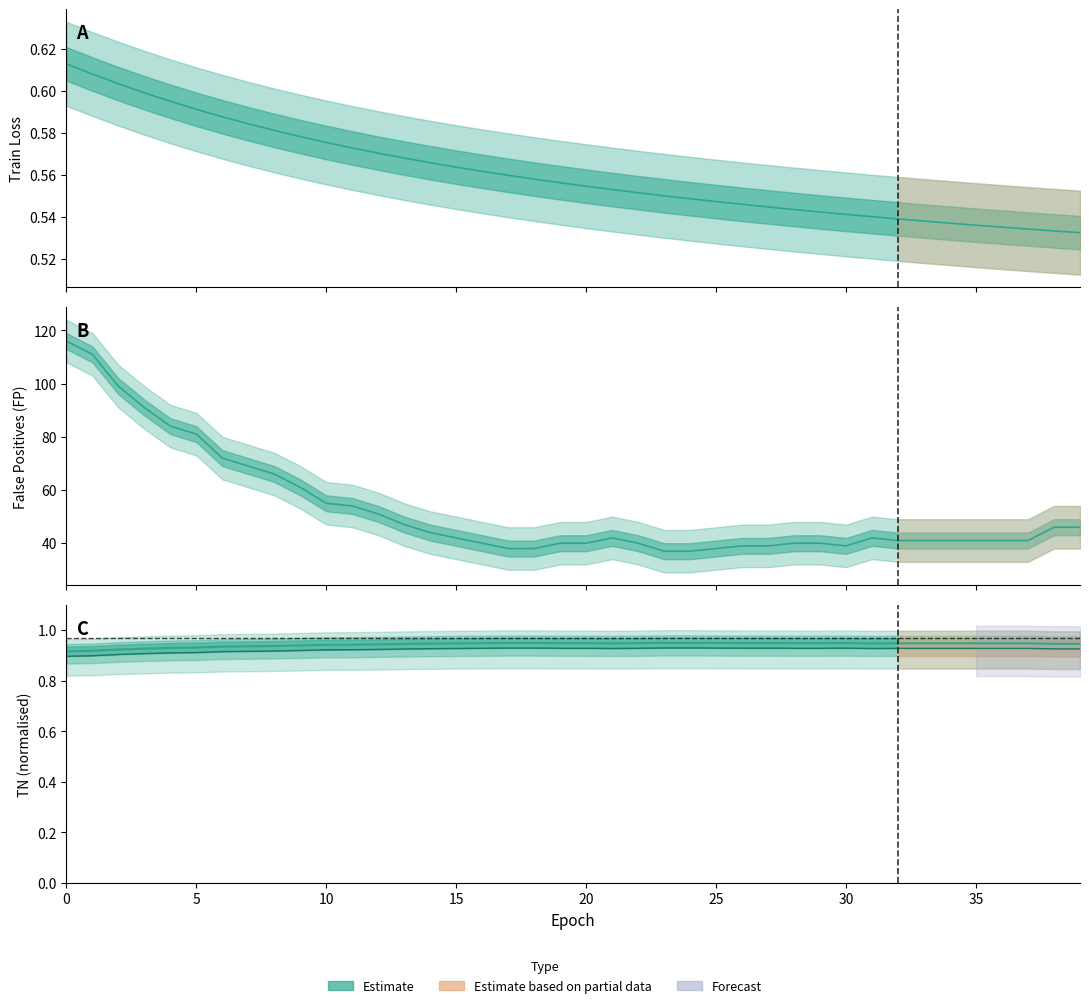

True or false: train loss and FP intersect in this chart.

False